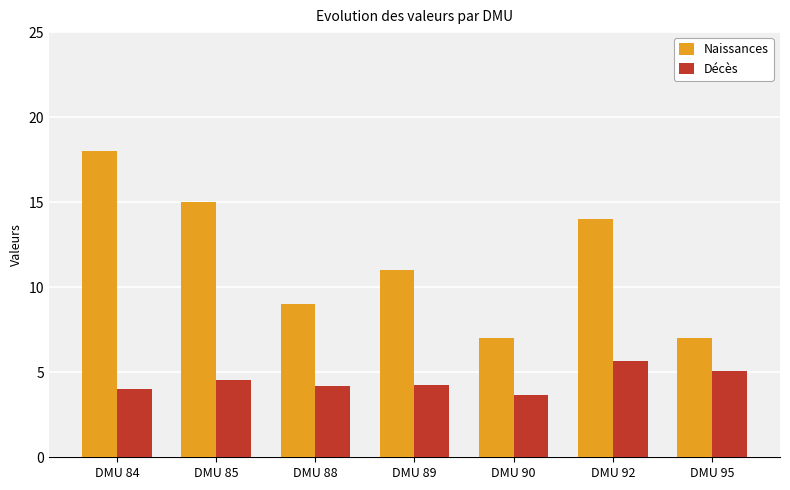

What is the value of the Décès bar at the 3rd from the left?

4.2